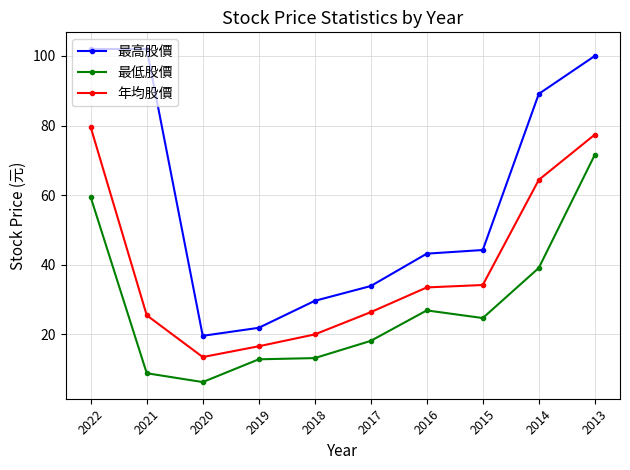

At which category does the chart reach its peak across all series?

2022